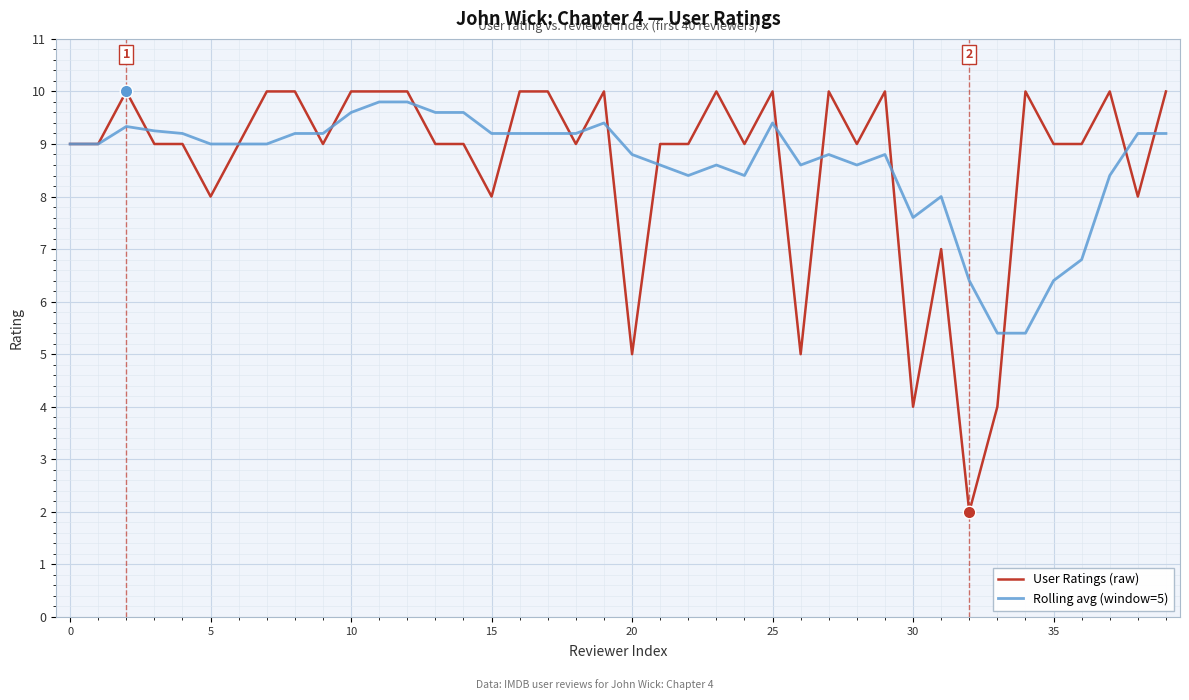

True or false: Rolling avg (window=5) has more than 0 points higher than both neighbors.

True